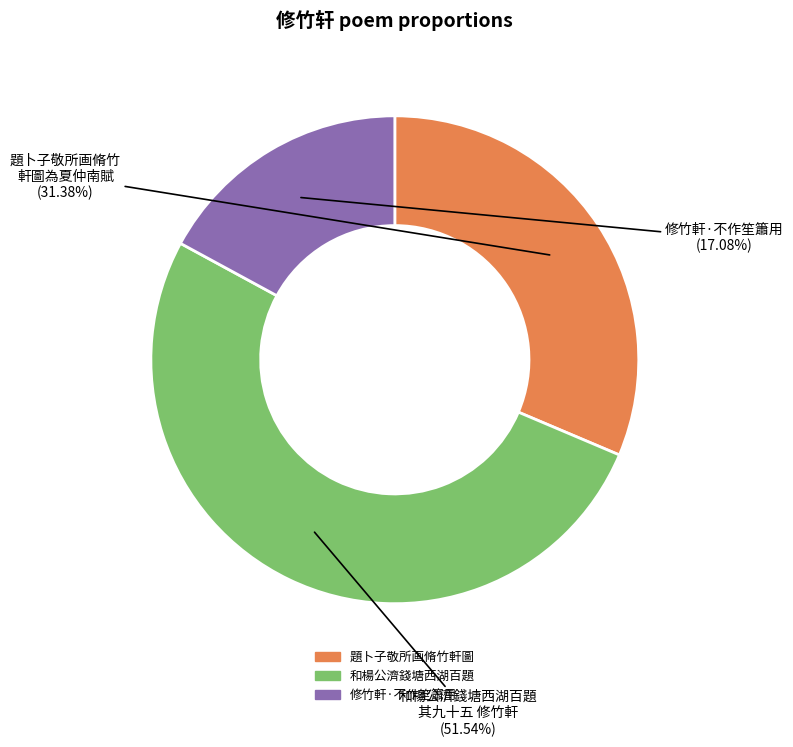

Rank the categories by value from lowest to highest.

修竹軒·不作笙簫用, 題卜子敬所画脩竹軒圖, 和楊公濟錢塘西湖百題